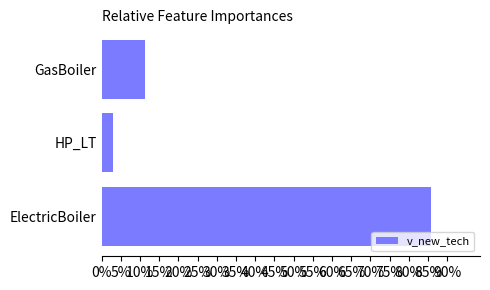

Are the bars horizontal?

Yes